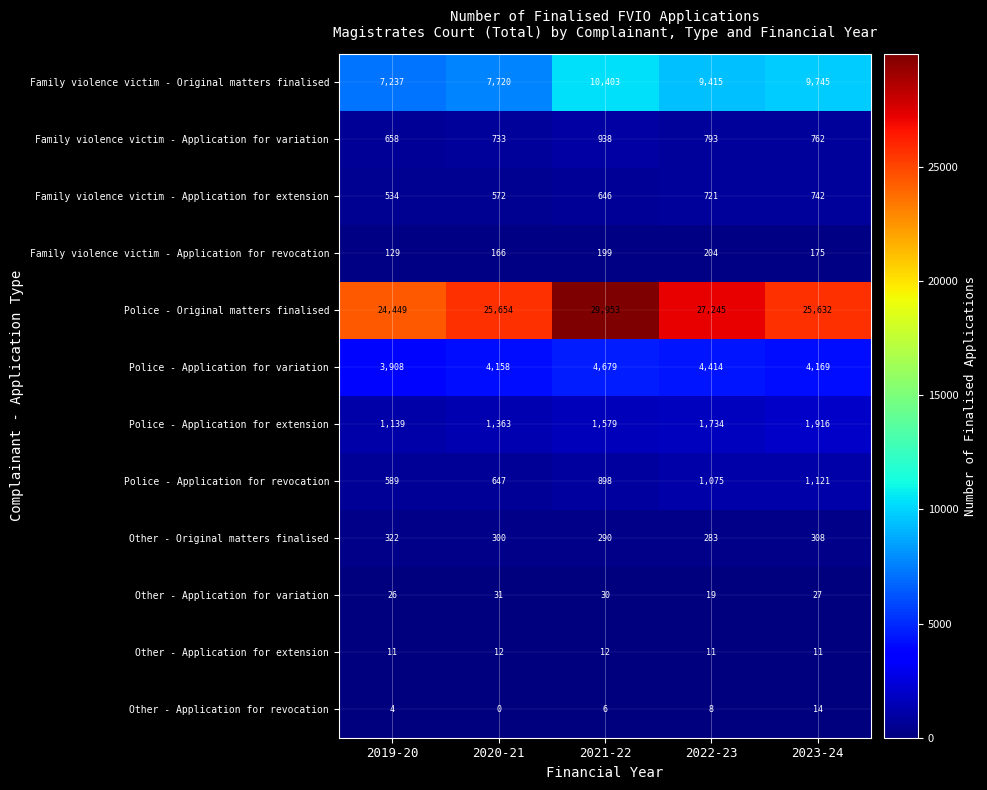

What is the spread (max minus min) of values at 2023-24?

25621